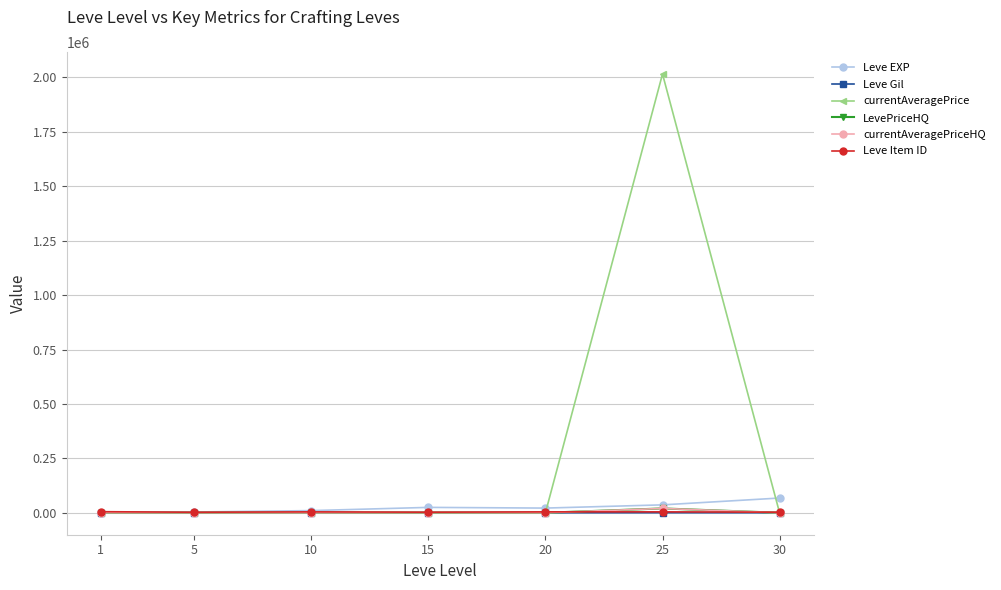

The value of LevePriceHQ at 30 is 0.0. True or false?

True